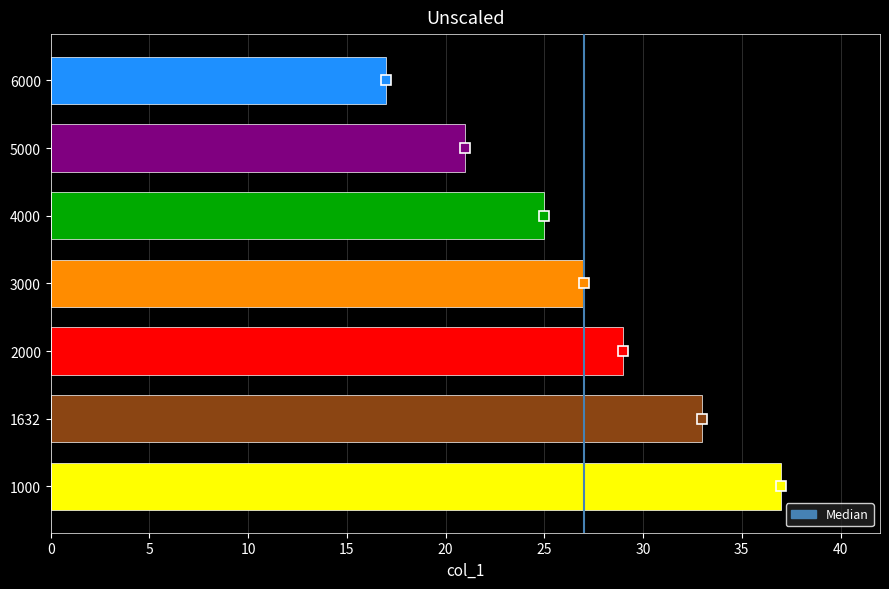

Between 3000 and 2000, which is larger?

2000